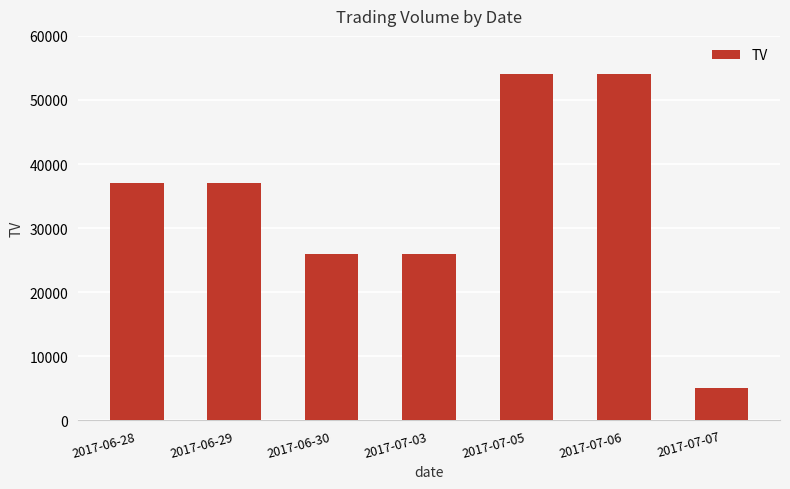

The value at 2017-06-29 is 62871. True or false?

False